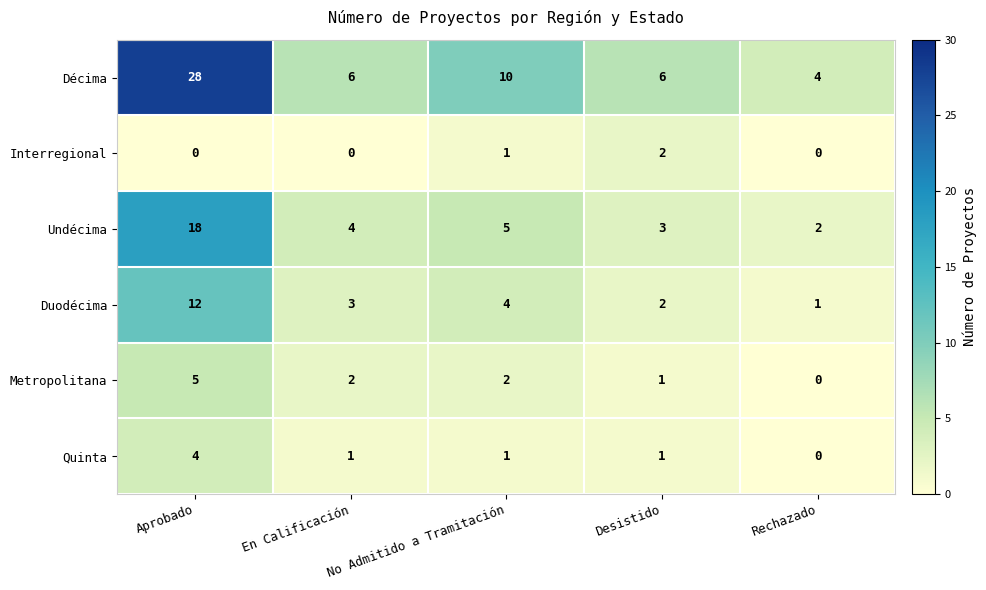

What is the sum of all Interregional values?

3